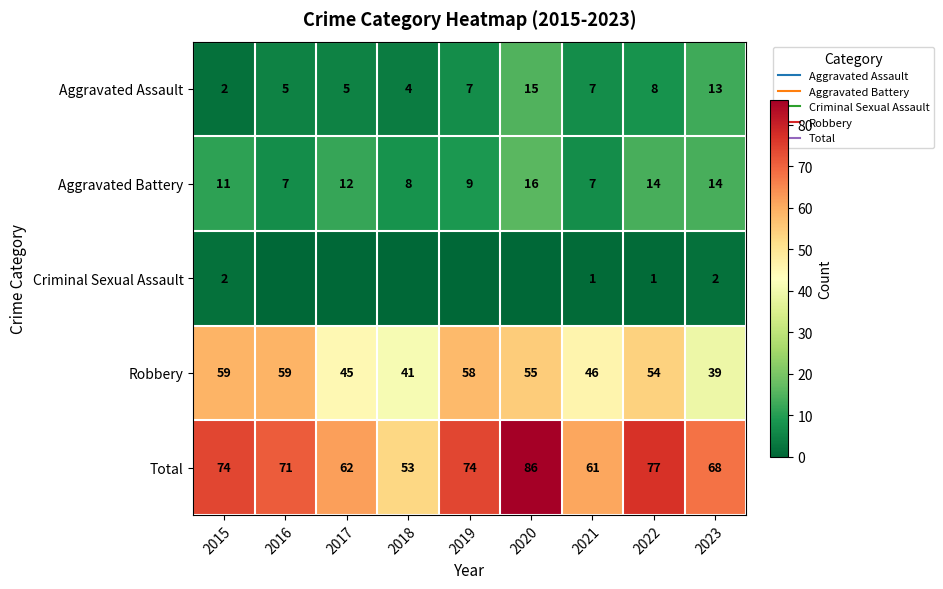

What is the highest value of the Aggravated Battery series?

16